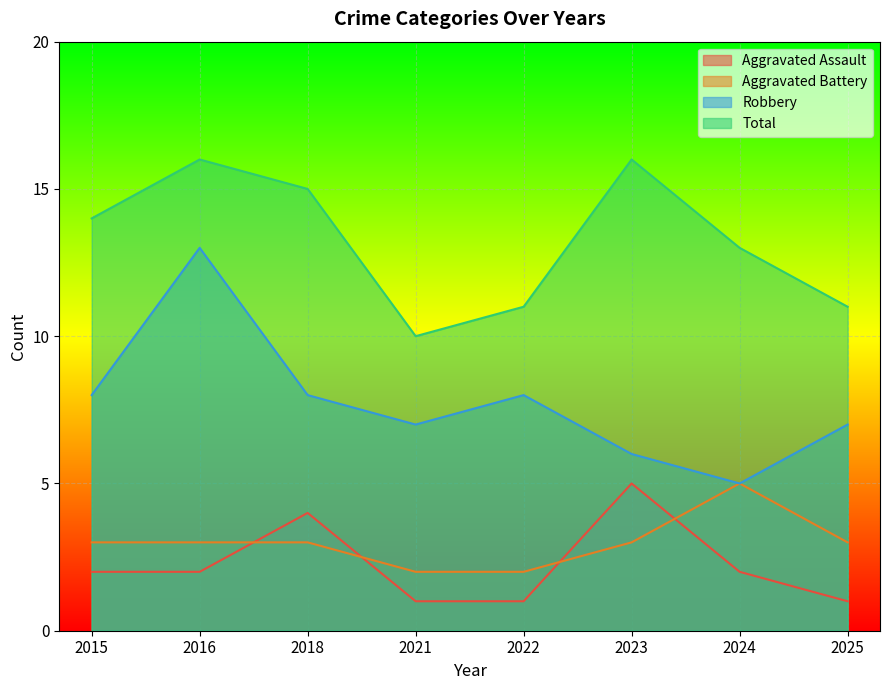

Reading right to left, transcribe all the data shown in this chart.

Aggravated Assault: 2025=1	2024=2	2023=5	2022=1	2021=1	2018=4	2016=2	2015=2
Aggravated Battery: 2025=3	2024=5	2023=3	2022=2	2021=2	2018=3	2016=3	2015=3
Robbery: 2025=7	2024=5	2023=6	2022=8	2021=7	2018=8	2016=13	2015=8
Total: 2025=11	2024=13	2023=16	2022=11	2021=10	2018=15	2016=16	2015=14